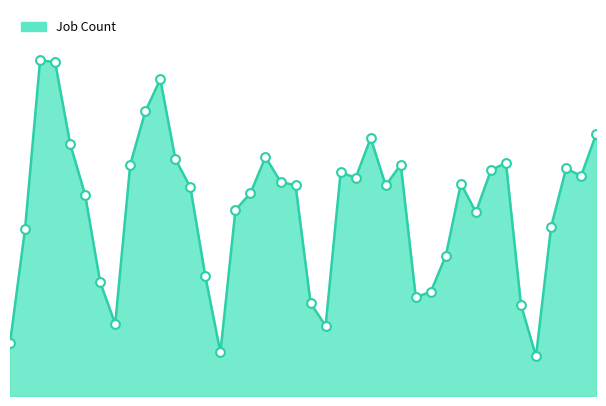

Does the chart have visible grid lines?

No